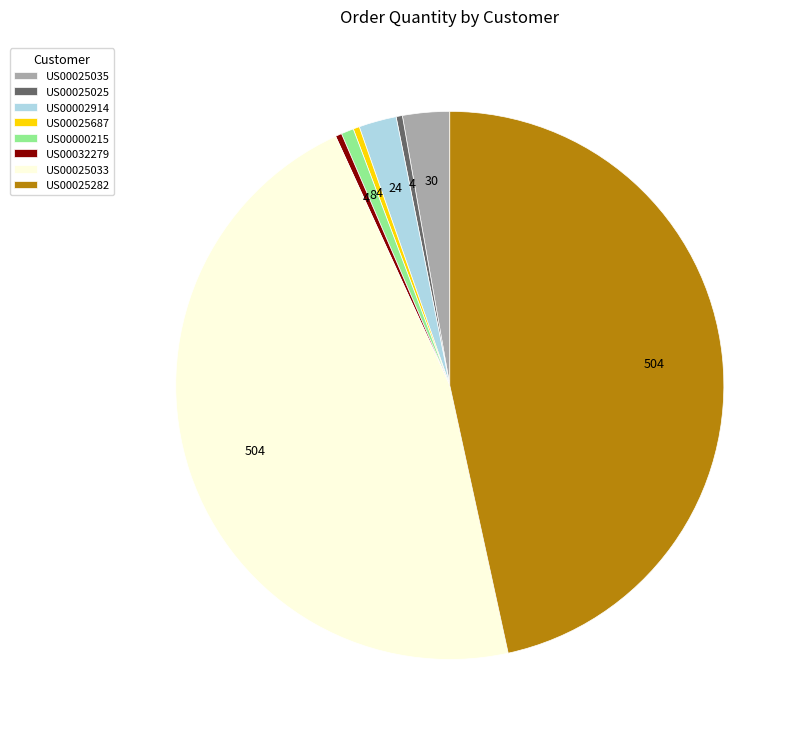

Between US00032279 and US00025035, which is larger?

US00025035